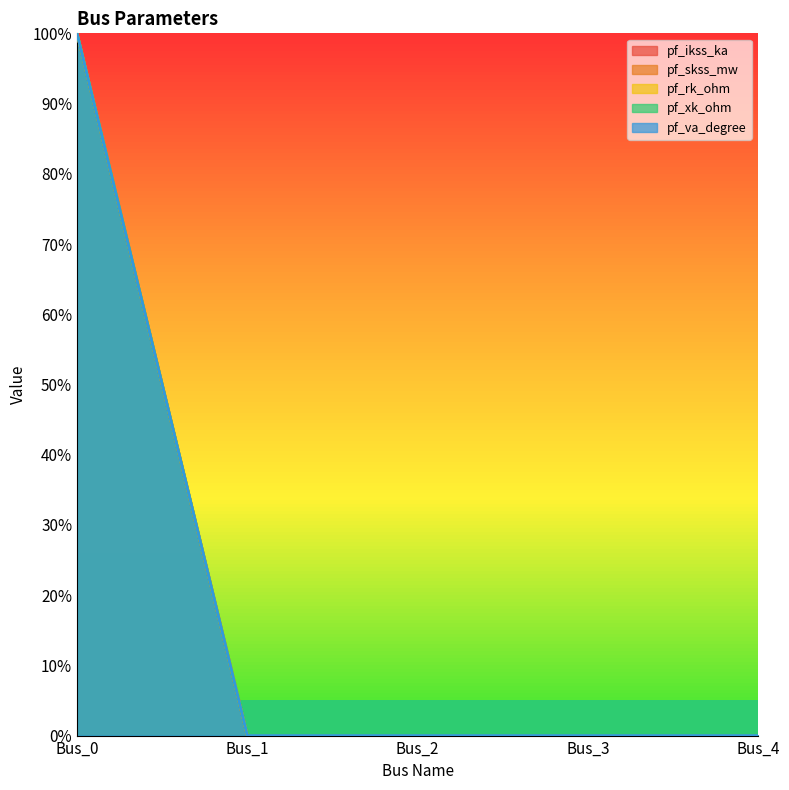

The value of pf_va_degree at Bus_1 is -45. True or false?

False